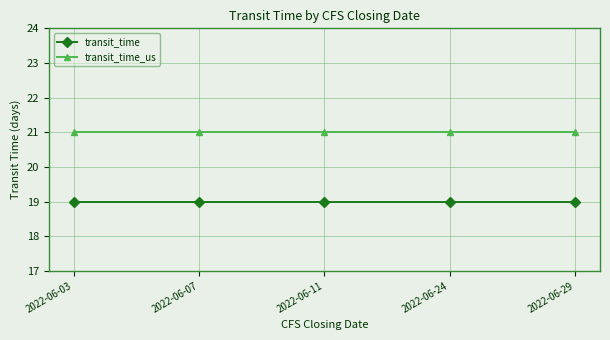

What is the smallest value displayed?

19